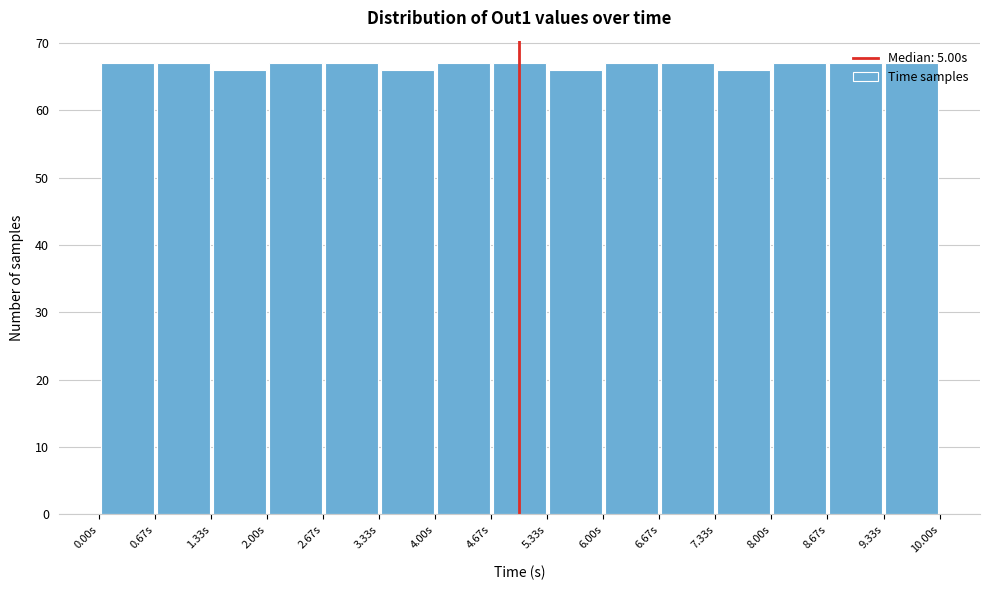

What is the height of the bar covering 1.3 to 2.0 on the x-axis? Neither the bar edges nor the heights are printed on the chart, so give them approximately, as read against the axes.

66